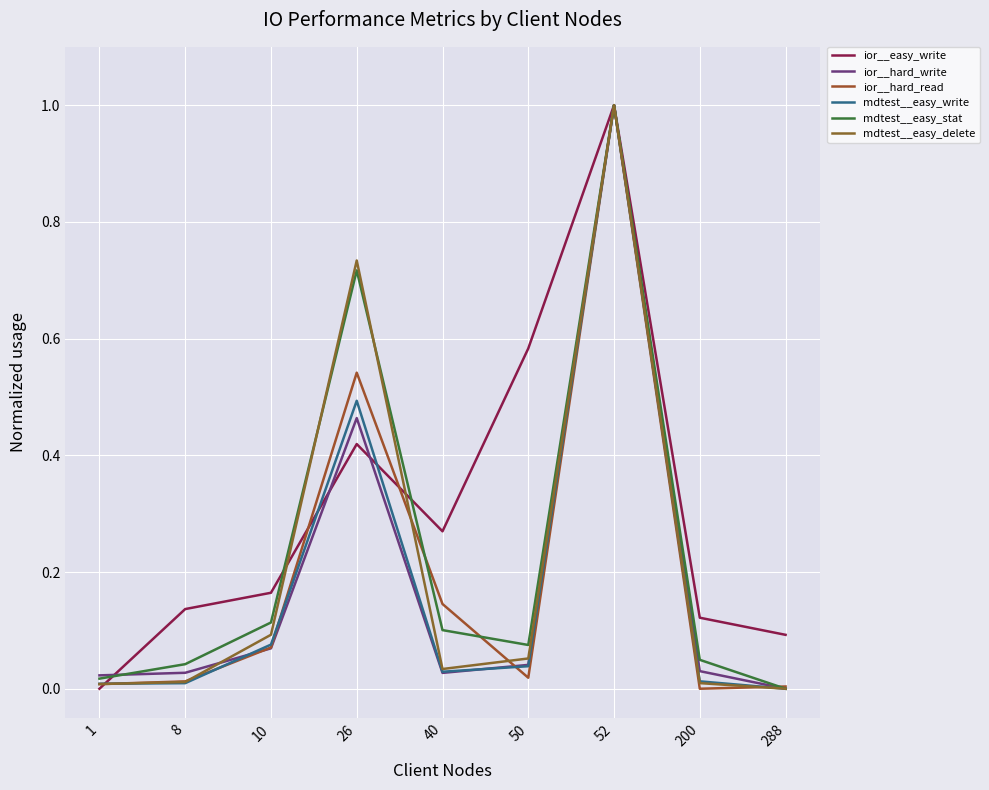

In mdtest__easy_stat, how many points are lower than both neighbors (excluding endpoints)?

1